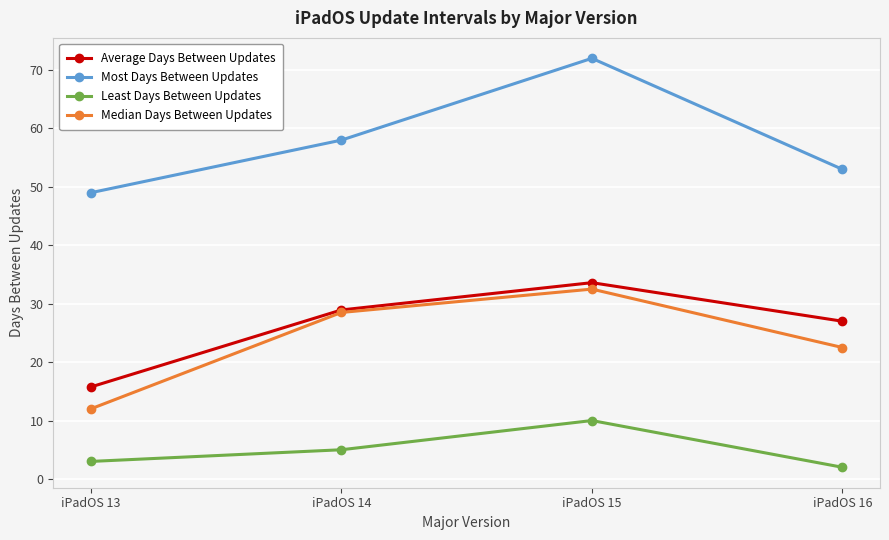

True or false: Most Days Between Updates and Average Days Between Updates cross at least once.

False